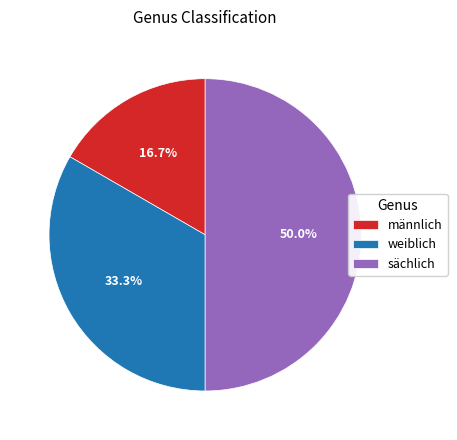

Does männlich represent more than half of the total?

No